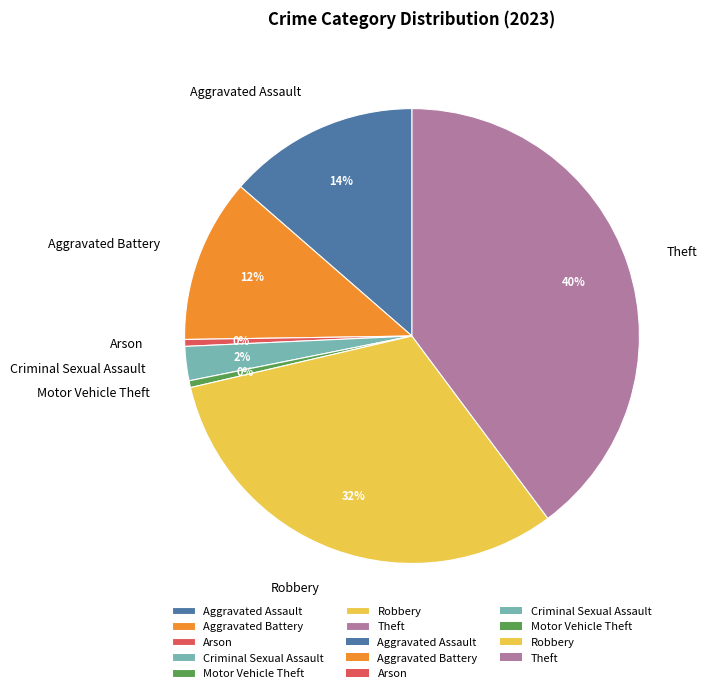

True or false: Criminal Sexual Assault accounts for 11% of the total.

False